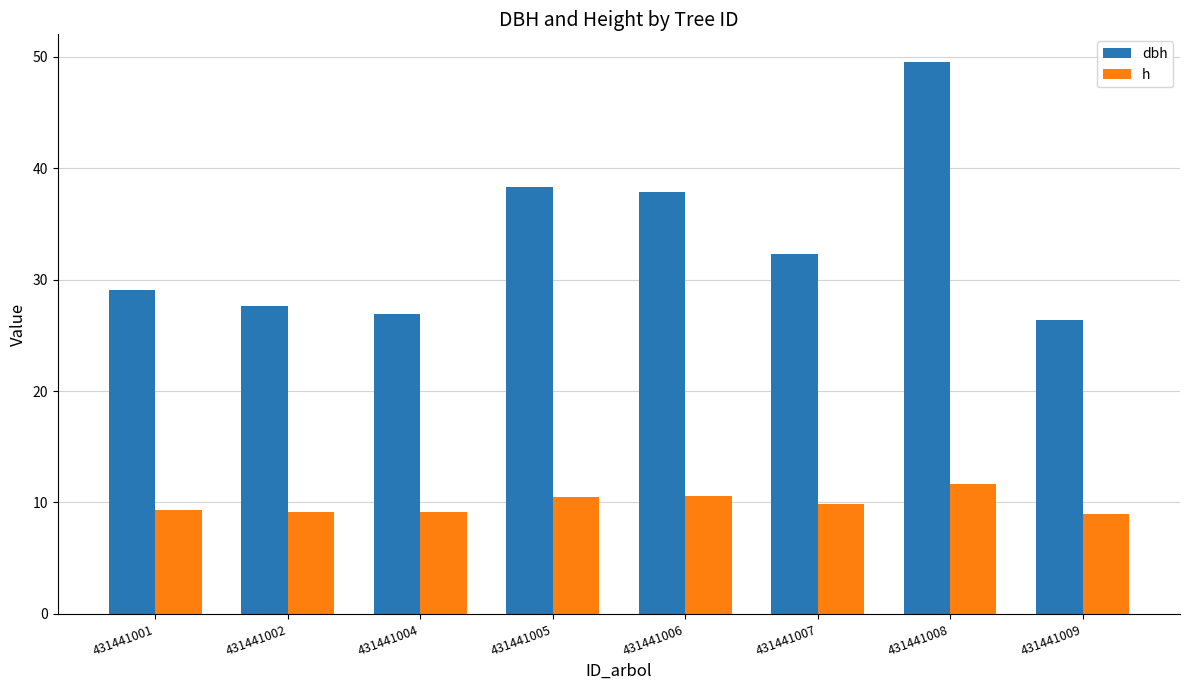

At 431441006, list the series in order from smallest to largest.

h, dbh